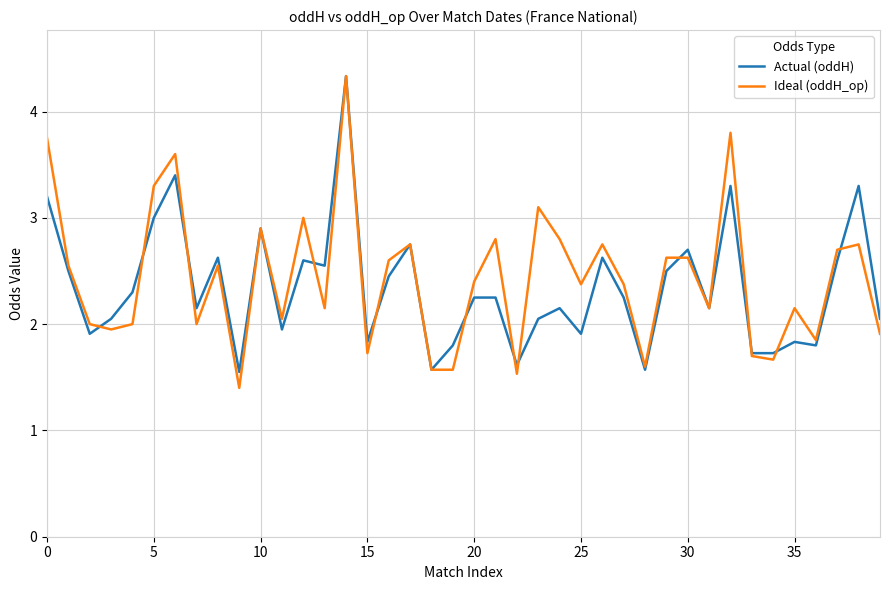

Which series has the widest spread of values?

Ideal (oddH_op)